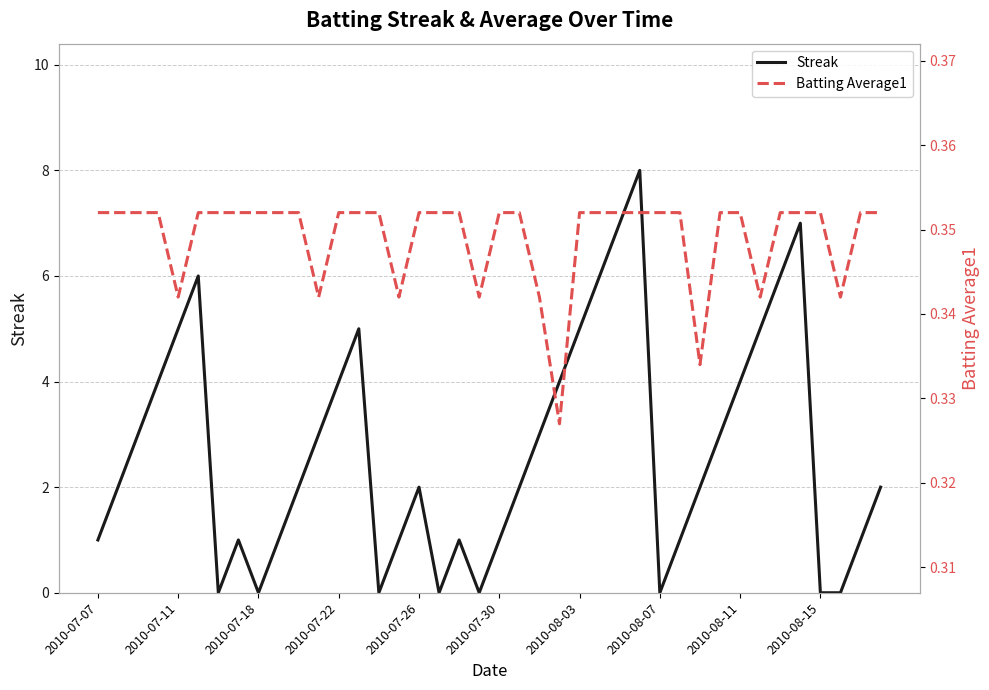

What are all the series names shown in the legend?

Streak, Batting Average1